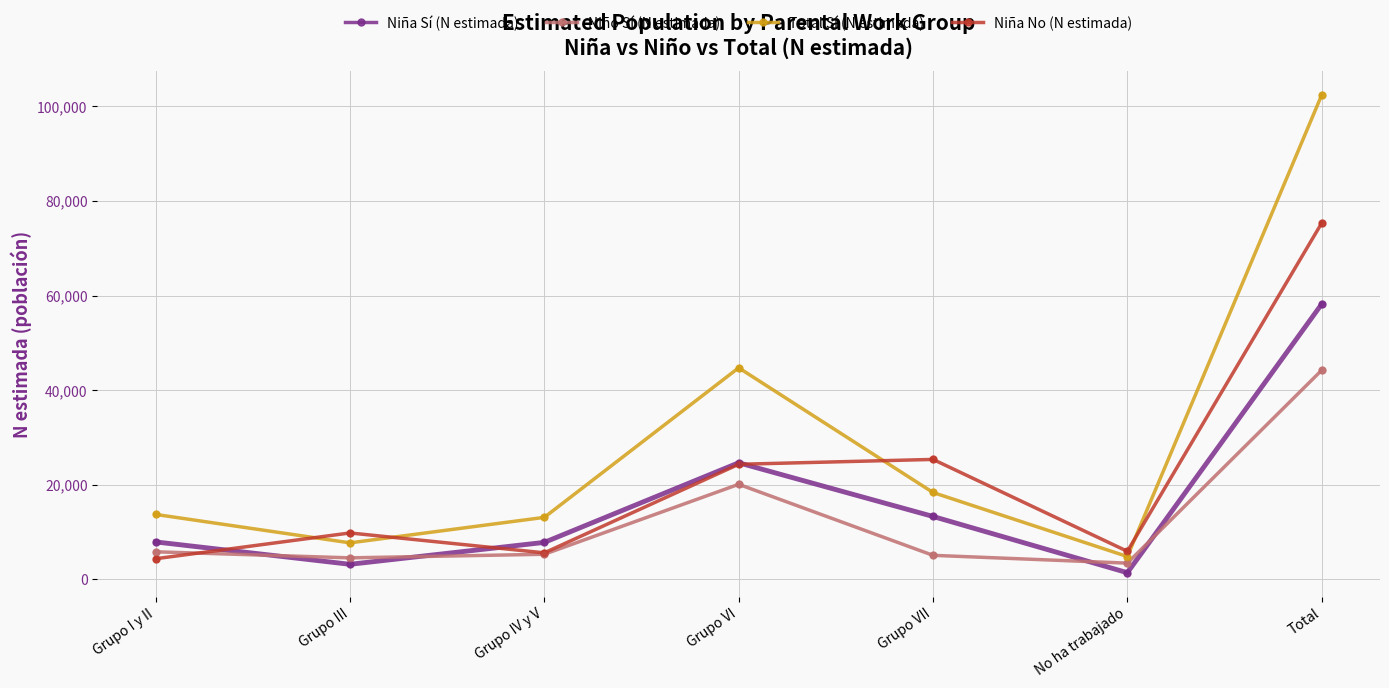

What are all the series names shown in the legend?

Niña Sí (N estimada), Niño Sí (N estimada), Total Sí (N estimada), Niña No (N estimada)